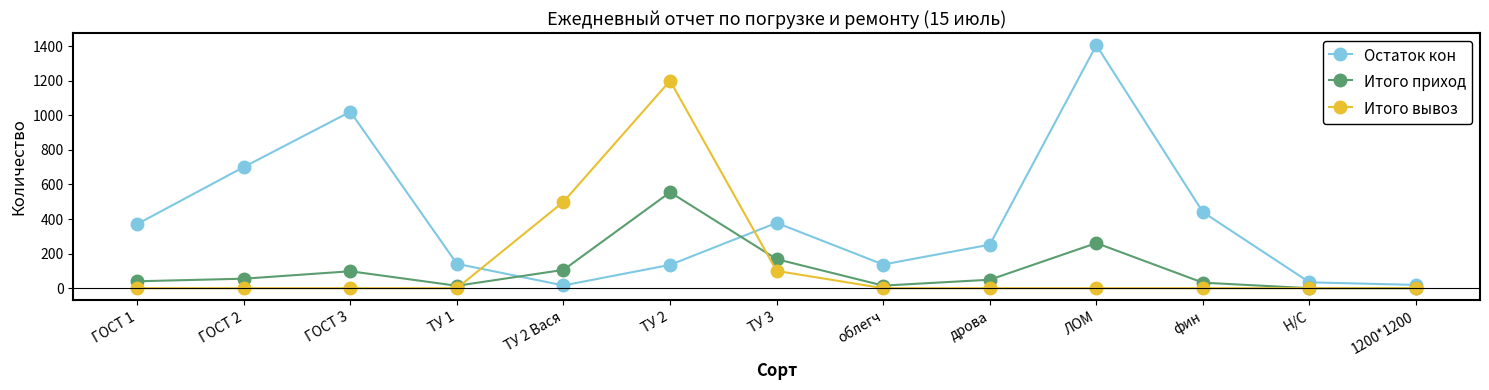

Between which two adjacent categories do Итого приход and Остаток кон first intersect?

ТУ 1 and ТУ 2 Вася